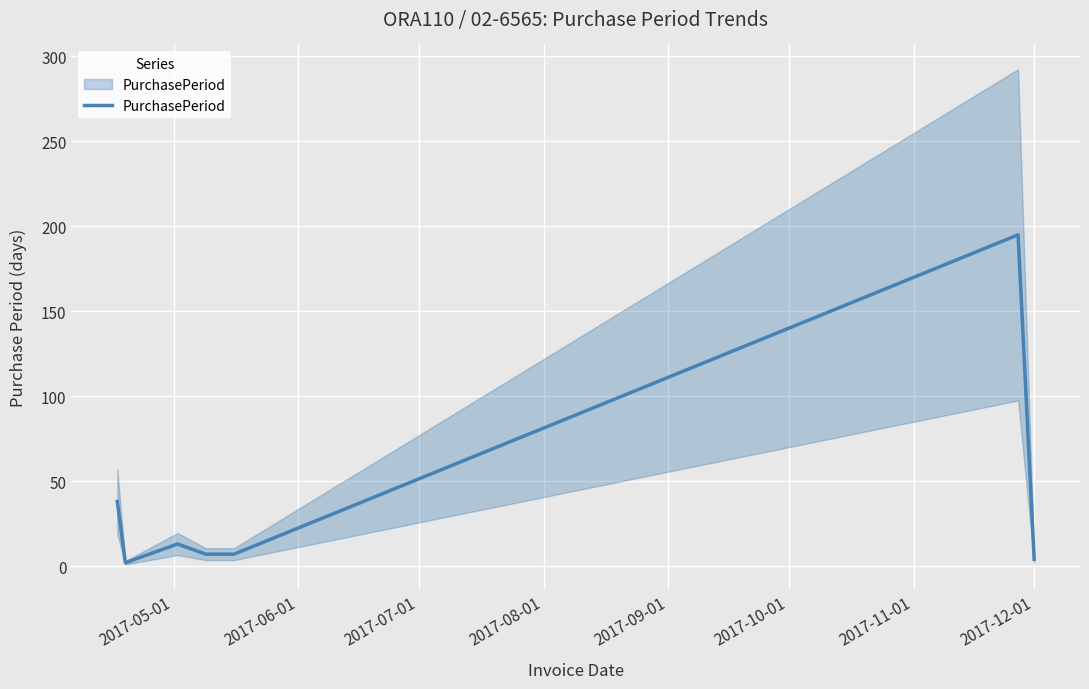

How many interior local valleys (lower than both neighbors) does the data have?

1